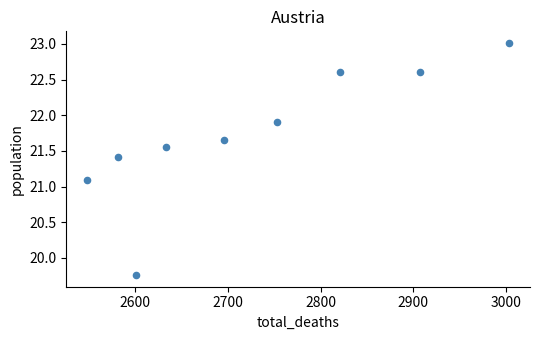

What Y value in the scatter plot is closest to 21?

21.1